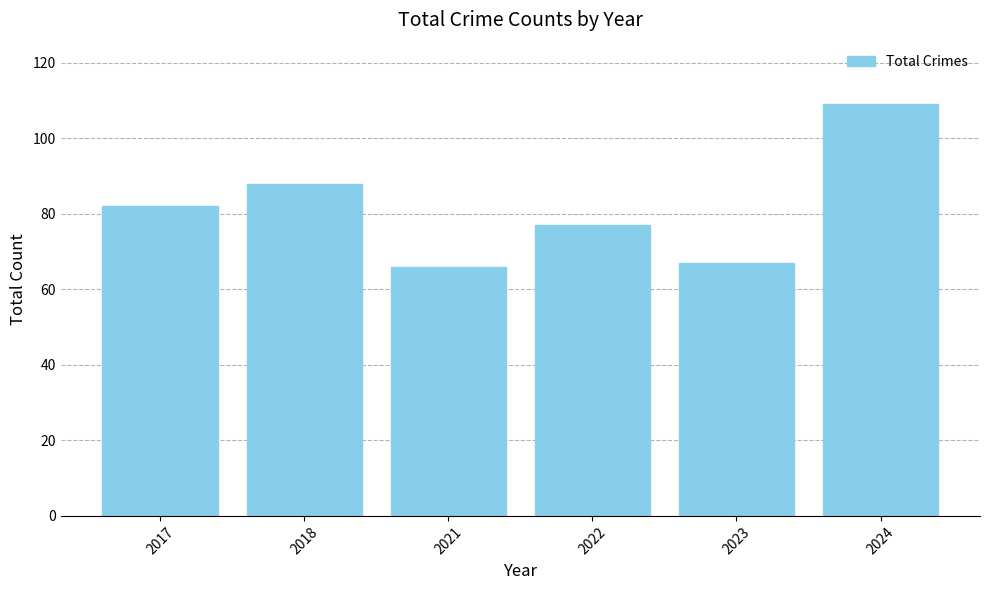

What is the smallest value displayed?

66